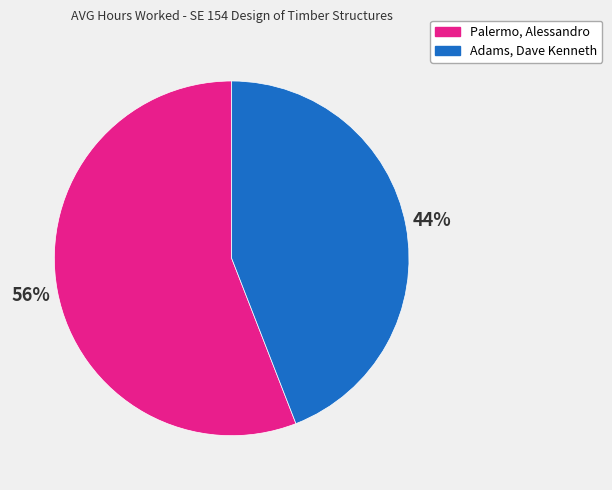

Count the number of slices in the pie.

2